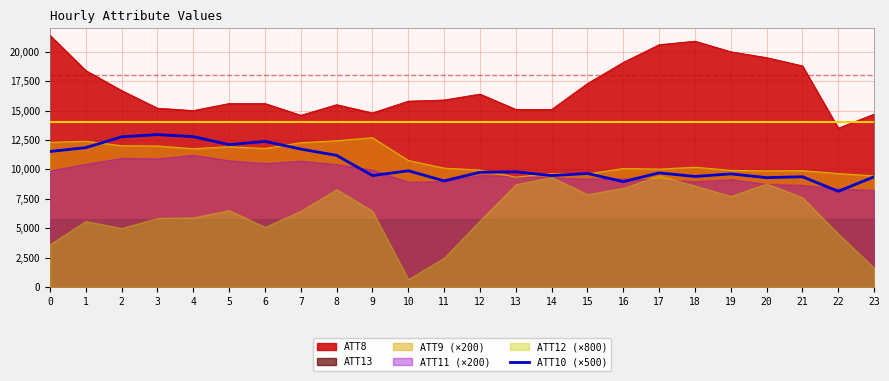

What is the lowest value of the ATT8 series?

13500.0